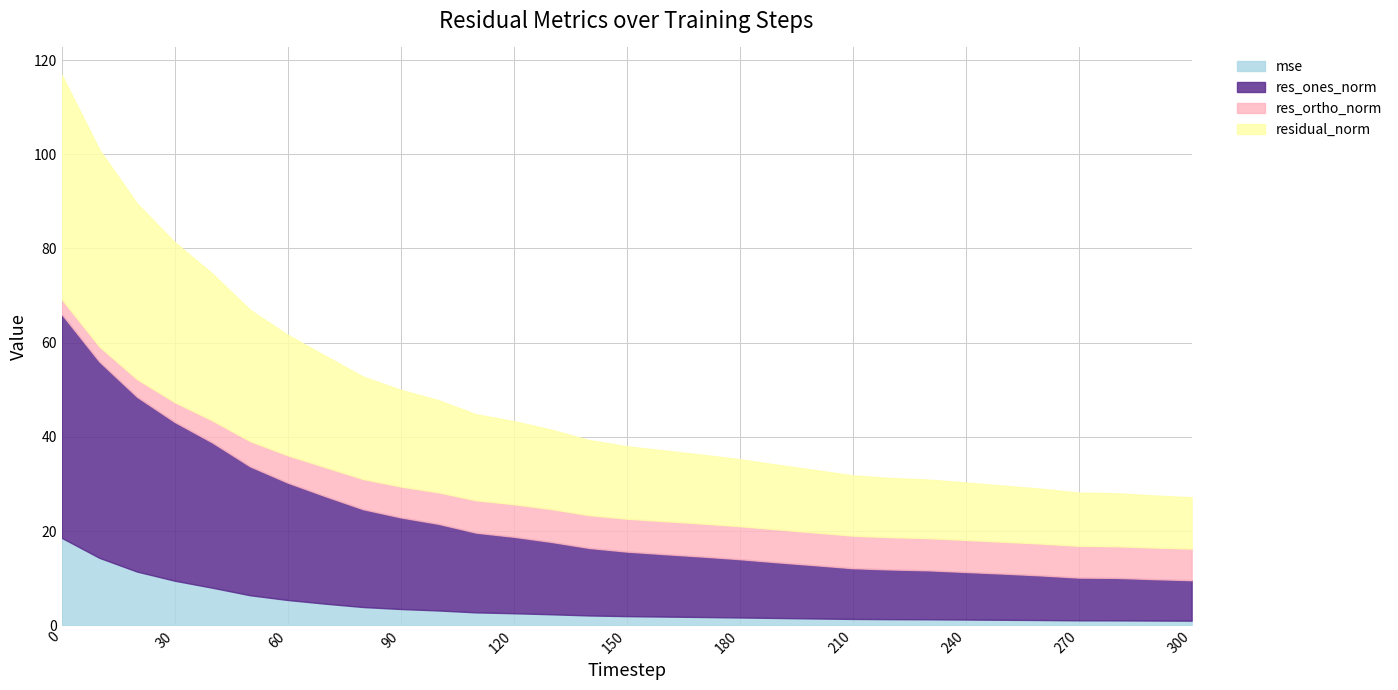

Reading right to left, transcribe all the data shown in this chart.

mse: 300=1.0	290=1.0	280=1.0	270=1.0	260=1.1	250=1.2	240=1.2	230=1.3	220=1.3	210=1.3	200=1.4	190=1.5	180=1.7	170=1.8	160=1.8	150=1.9	140=2.1	130=2.3	120=2.6	110=2.7	100=3.1	90=3.5	80=3.9	70=4.6	60=5.4	50=6.4	40=8.0	30=9.5	20=11.4	10=14.3	0=18.6
res_ones_norm: 300=8.6	290=8.8	280=9.0	270=9.1	260=9.5	250=9.8	240=10.1	230=10.4	220=10.5	210=10.8	200=11.3	190=11.8	180=12.4	170=12.8	160=13.3	150=13.7	140=14.3	130=15.4	120=16.2	110=16.9	100=18.4	90=19.4	80=20.8	70=22.8	60=24.9	50=27.4	40=30.8	30=33.7	20=37.1	10=41.7	0=47.5
res_ortho_norm: 300=6.7	290=6.7	280=6.7	270=6.7	260=6.8	250=6.8	240=6.8	230=6.8	220=6.9	210=6.9	200=6.9	190=7.0	180=7.0	170=7.0	160=7.0	150=7.0	140=7.0	130=7.0	120=6.9	110=6.9	100=6.7	90=6.6	80=6.4	70=6.2	60=5.8	50=5.4	40=4.7	30=4.2	20=3.7	10=3.2	0=3.2
residual_norm: 300=10.9	290=11.1	280=11.2	270=11.3	260=11.6	250=11.9	240=12.2	230=12.4	220=12.6	210=12.8	200=13.3	190=13.7	180=14.2	170=14.6	160=15.0	150=15.4	140=15.9	130=16.9	120=17.6	110=18.3	100=19.6	90=20.5	80=21.7	70=23.6	60=25.6	50=27.9	40=31.2	30=34.0	20=37.3	10=41.8	0=47.6